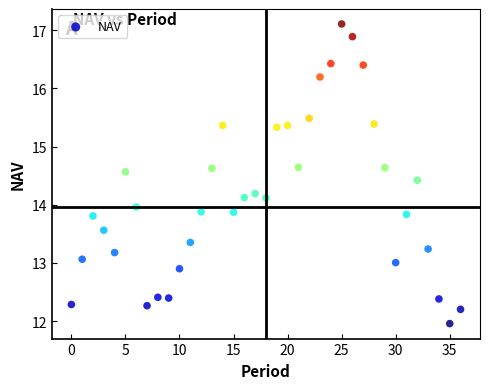

What is the range of Y values (max minus min)?

5.1